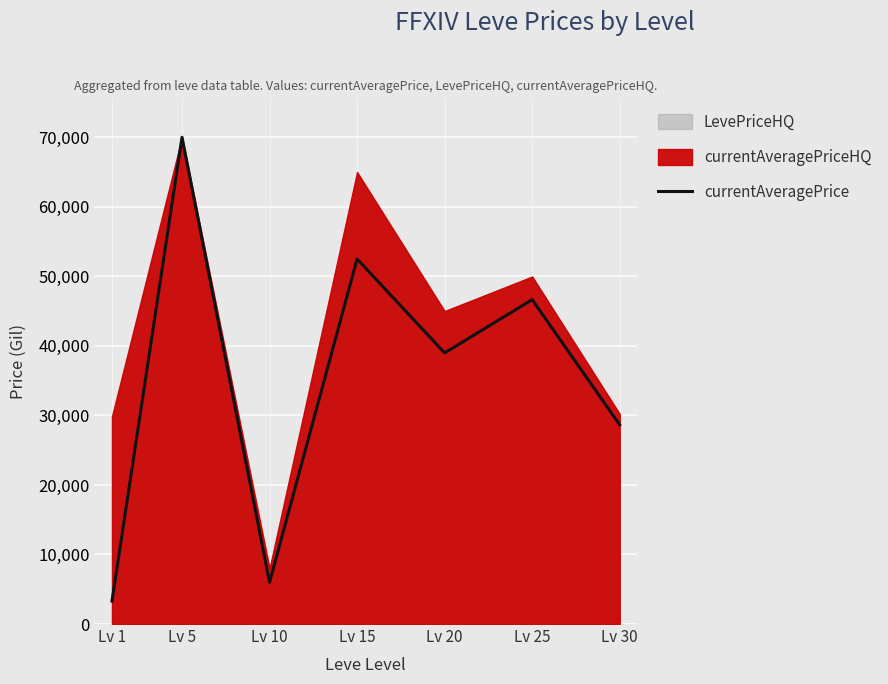

Where is the data nearest to the value 36653?

Lv 20